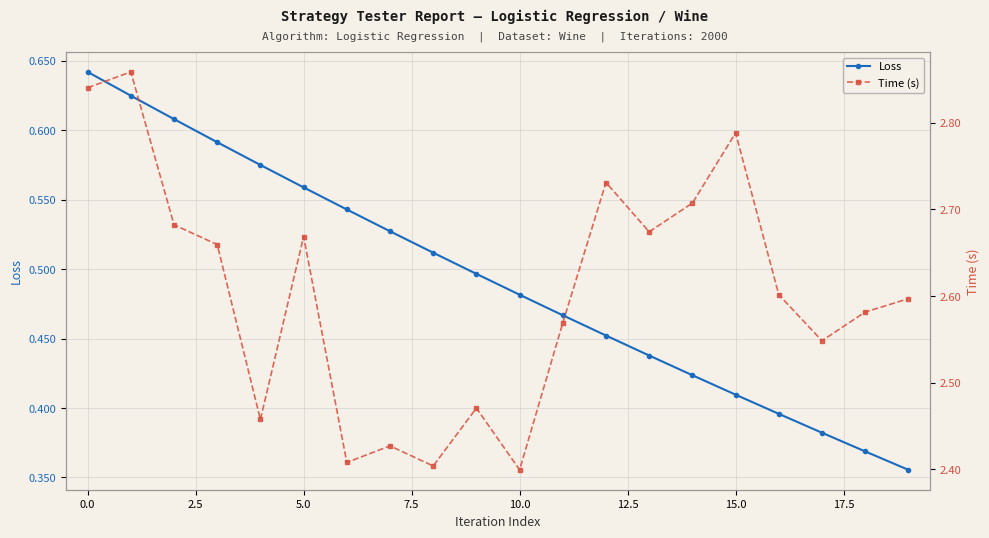

True or false: Time (s) and Loss cross at least once.

False